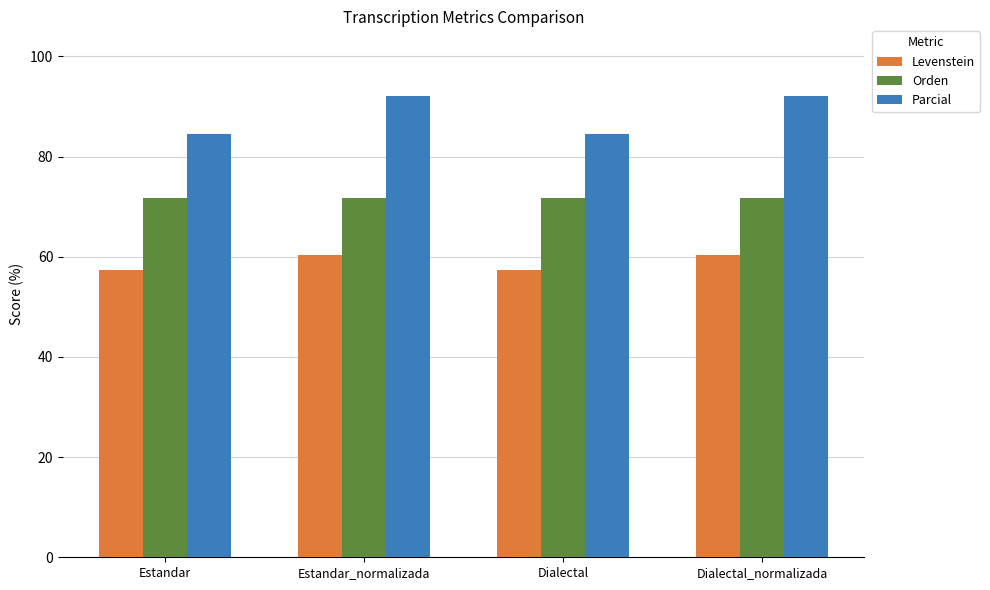

At Estandar_normalizada, list the series in order from smallest to largest.

Levenstein, Orden, Parcial